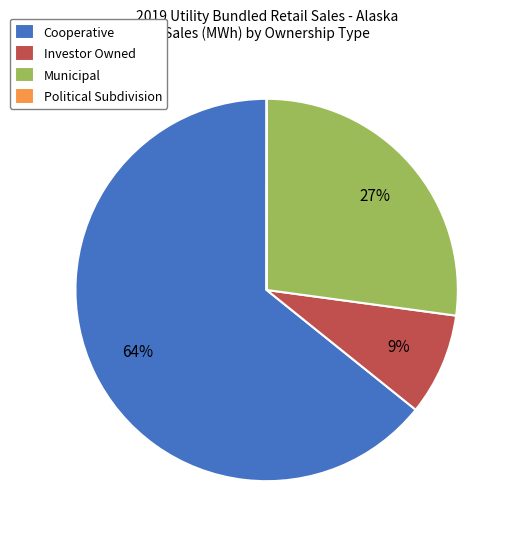

Is there any slice that represents more than half of the pie?

Yes